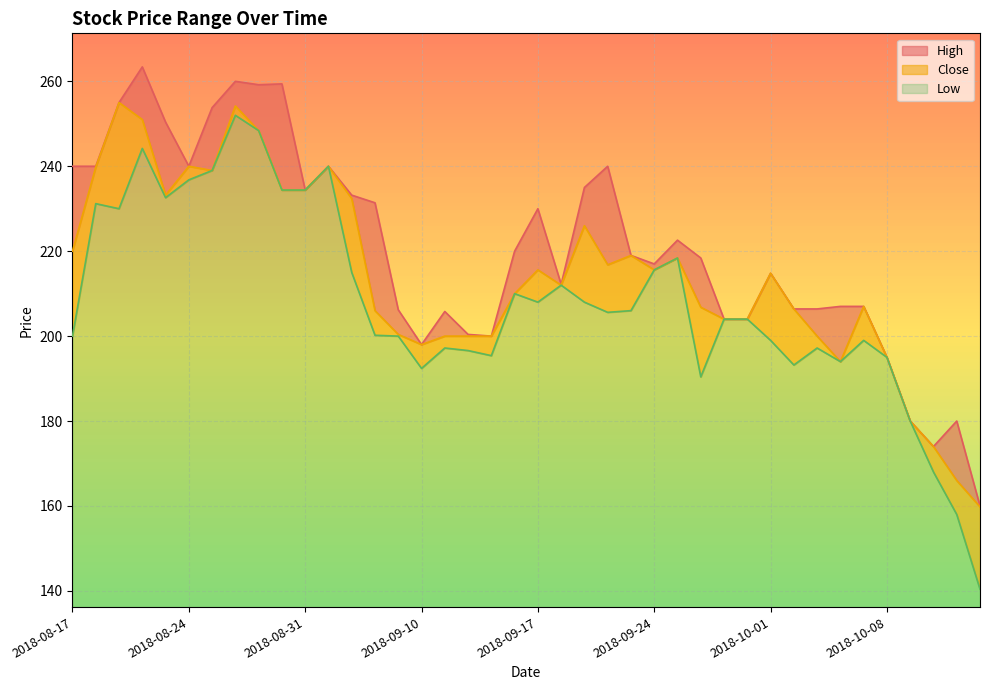

Which series has the largest range (max minus min)?

Low